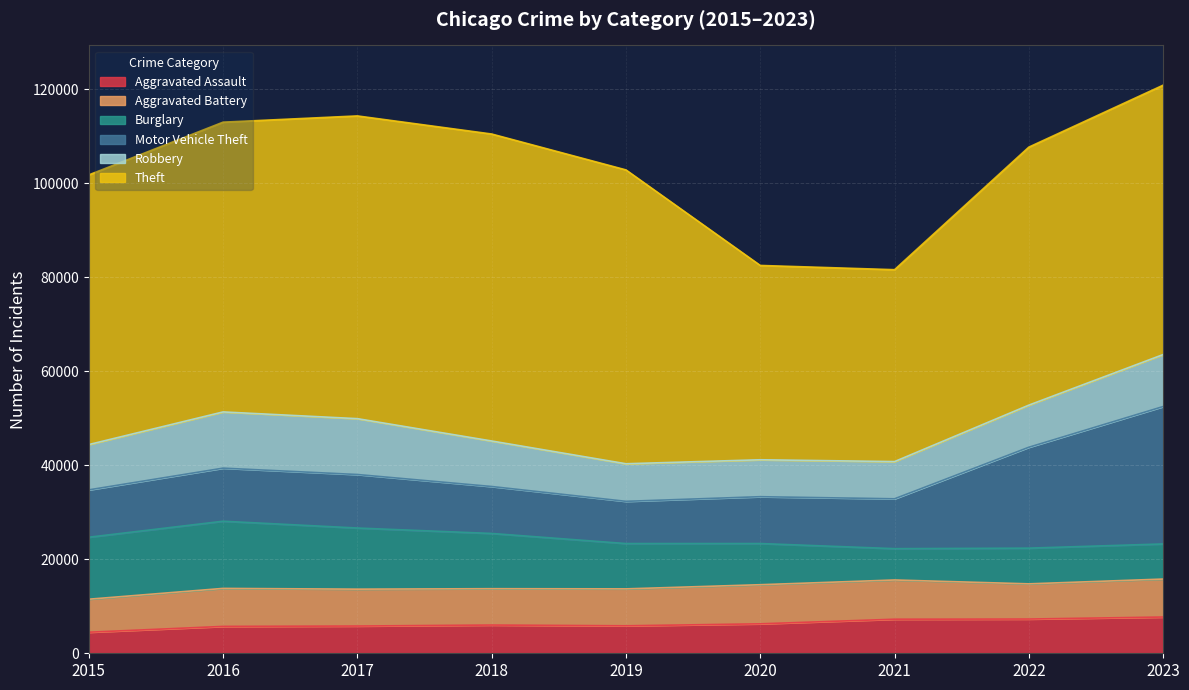

Does the chart display data point markers on the line(s)?

No